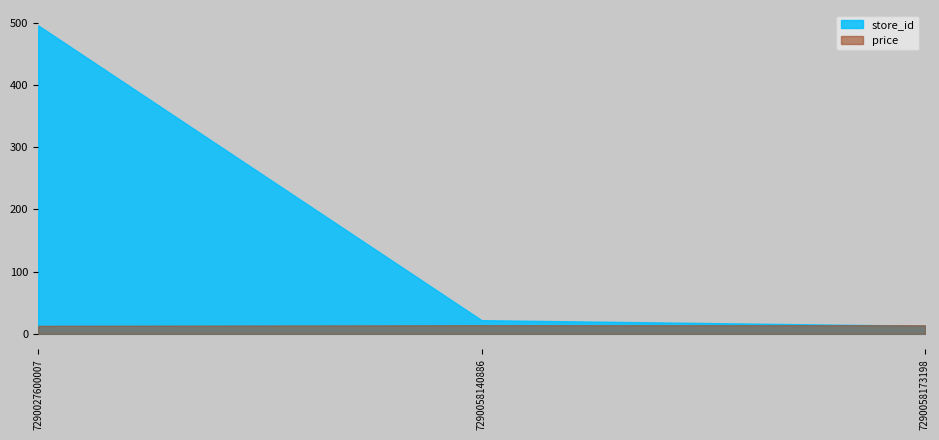

What is the difference between the second highest and minimum values in the store_id series?

9.0